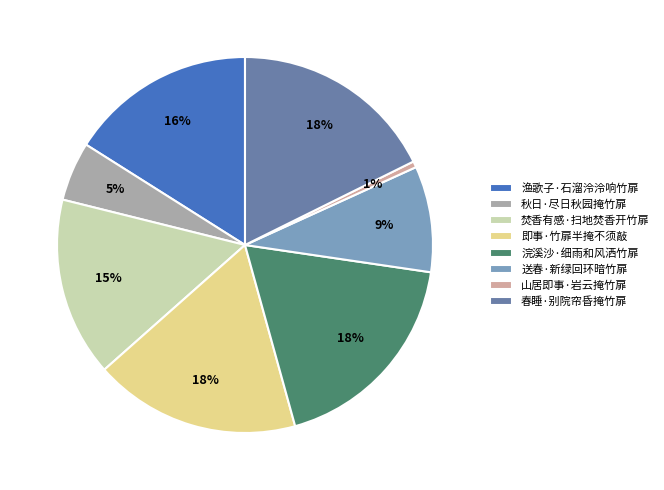

To the nearest percent, what is the combined percentage of 焚香有感·扫地焚香开竹扉 and 春睡·别院帘昏掩竹扉?

33%